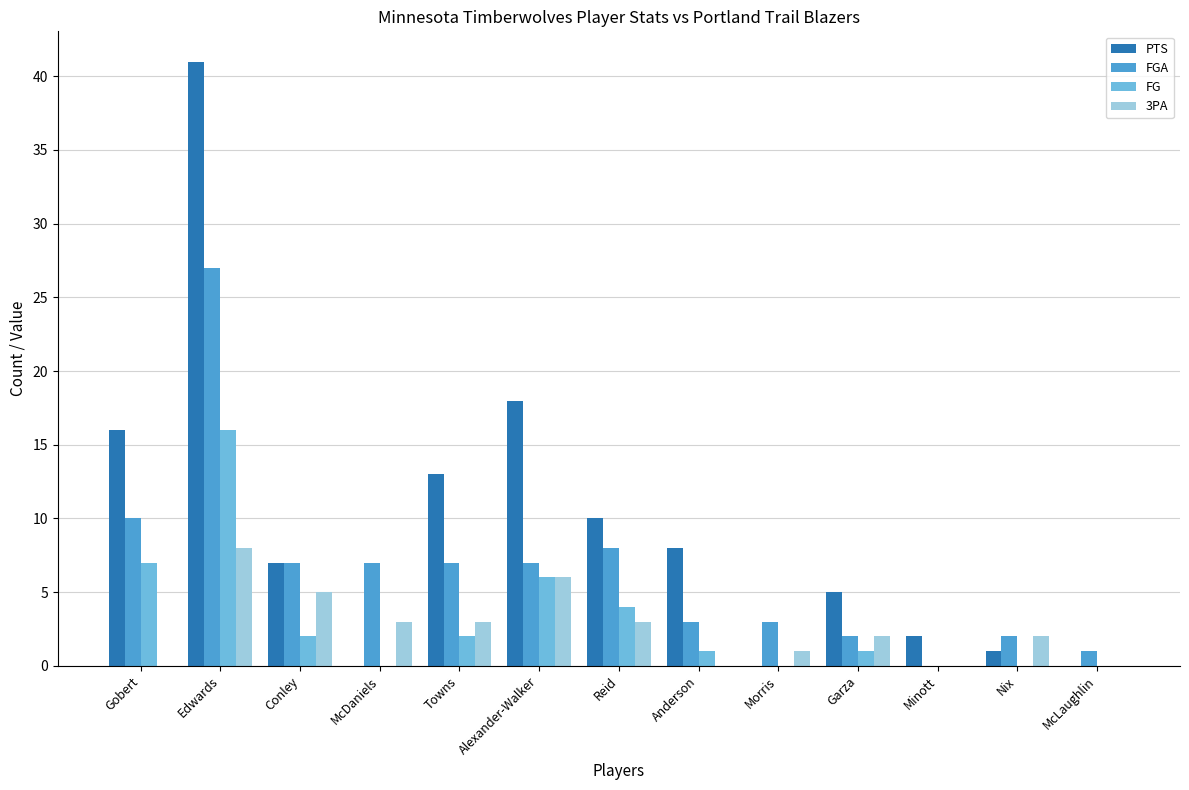

What is the sum of the FG values at Conley and Nix?

2